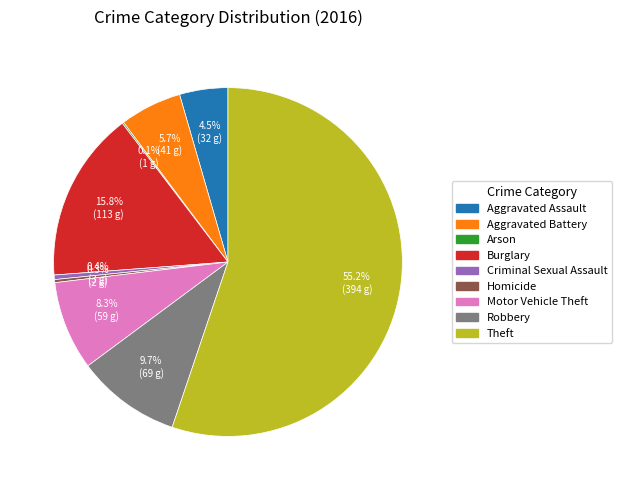

Is the sum of Aggravated Battery and Motor Vehicle Theft greater than half?

No